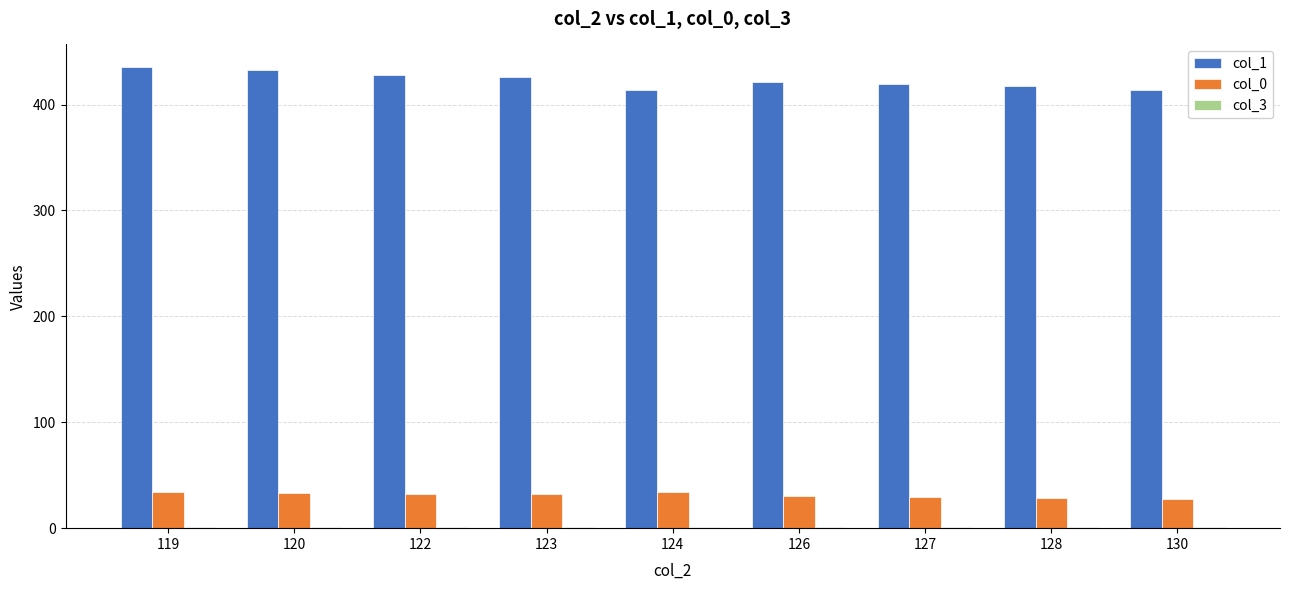

How many data points does each series have?

9